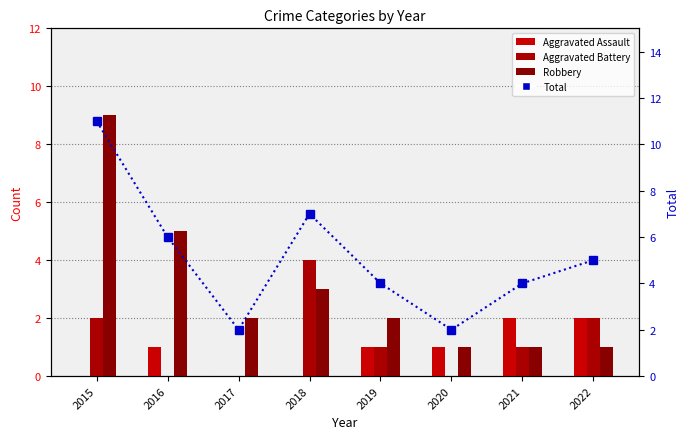

Where is Total nearest to the value 6?

2016